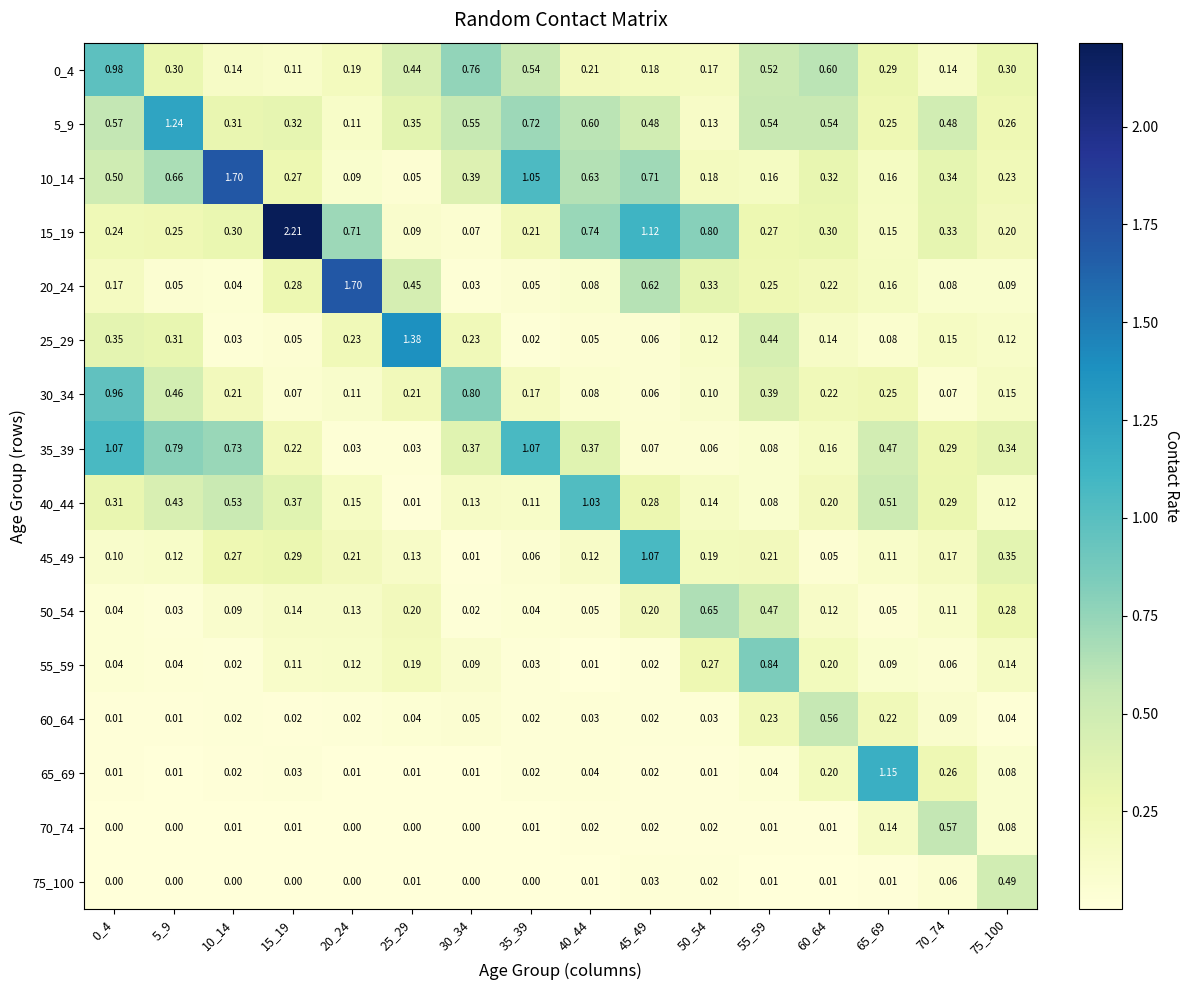

What is the total value across all series at 0_4?

5.4